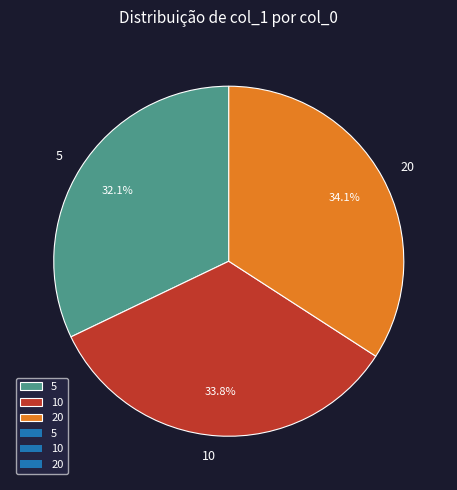

To the nearest percent, what percentage of the pie is 10?

34%